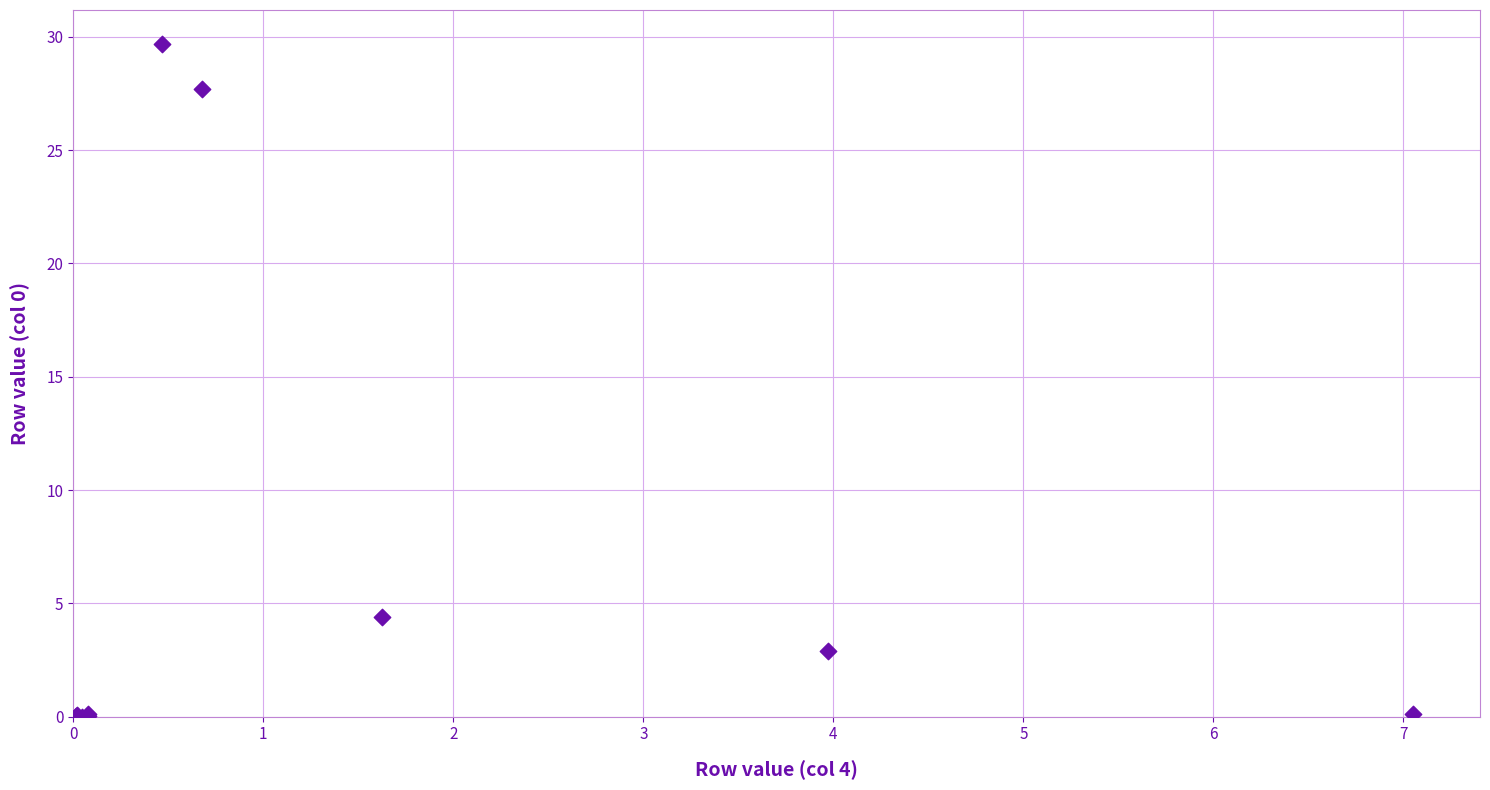

What Y value in the scatter plot is closest to 14?

4.4